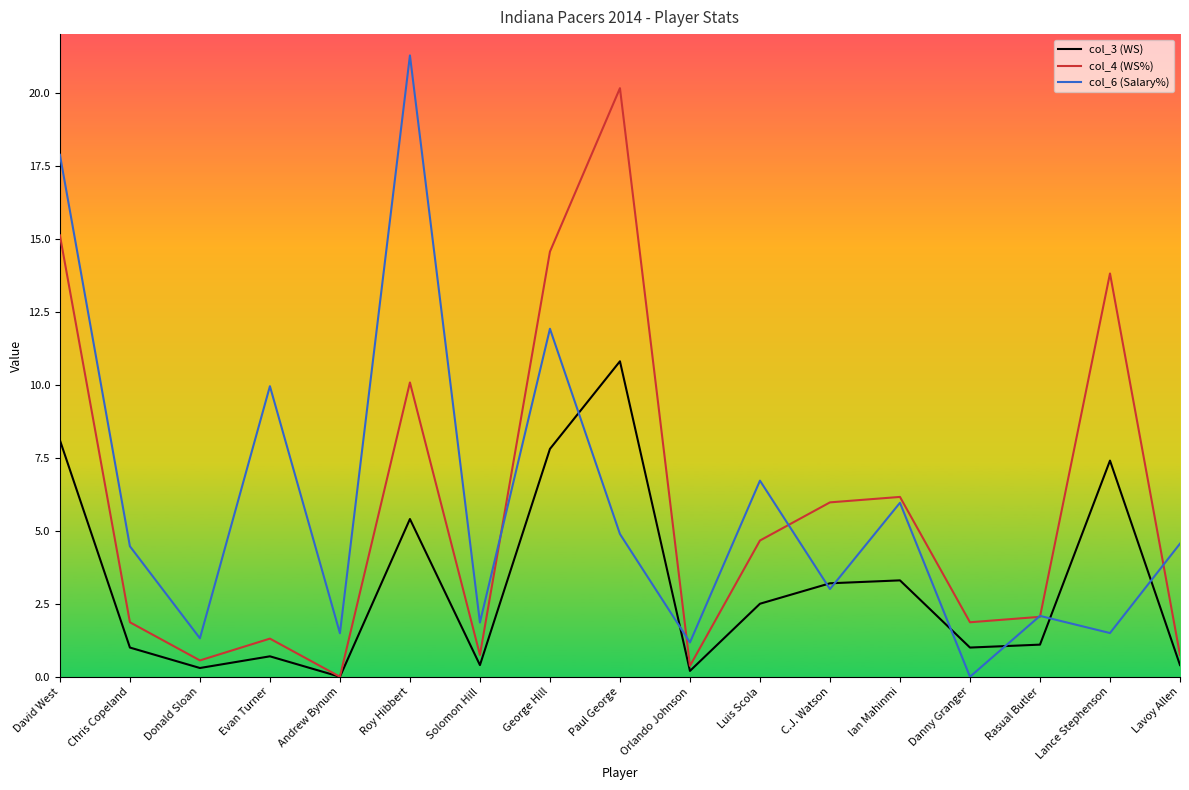

What is the difference between the col_6 (Salary%) values at George Hill and Roy Hibbert?

9.4